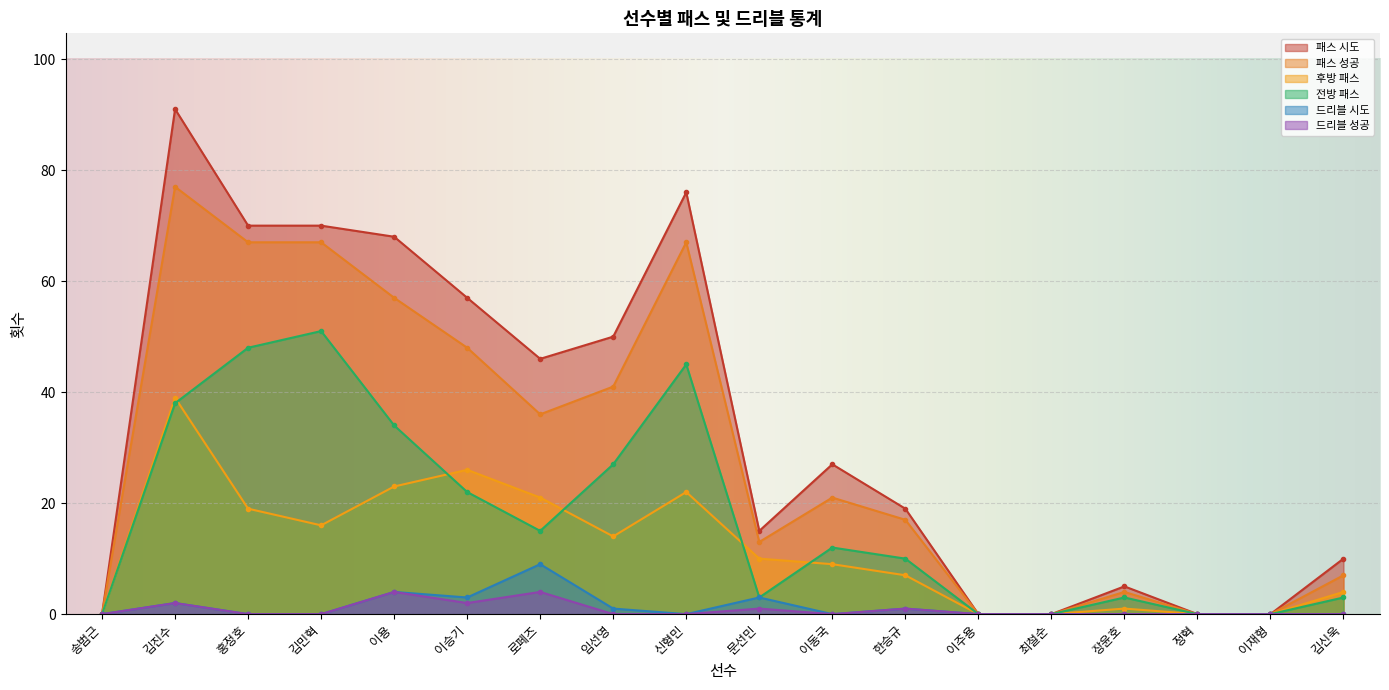

True or false: 전방 패스 has a value of 5 at 문선민.

False